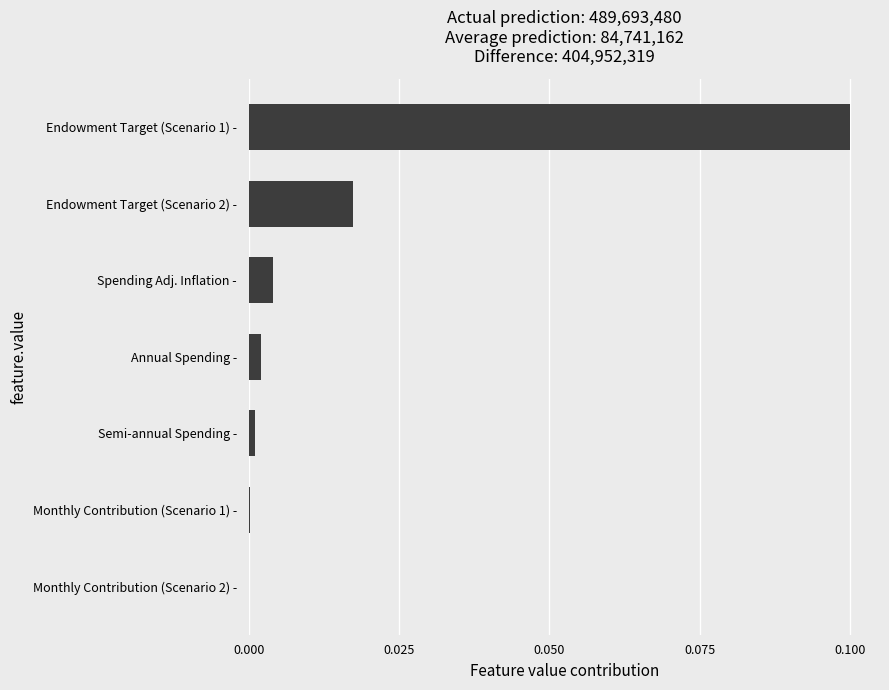

Which has a higher value, Spending Adj. Inflation - or Endowment Target (Scenario 1) -?

Endowment Target (Scenario 1) -